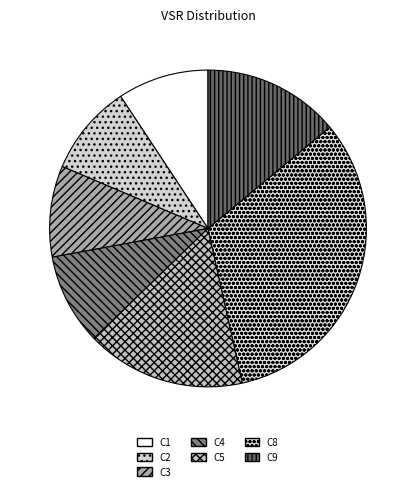

Count the number of slices in the pie.

7